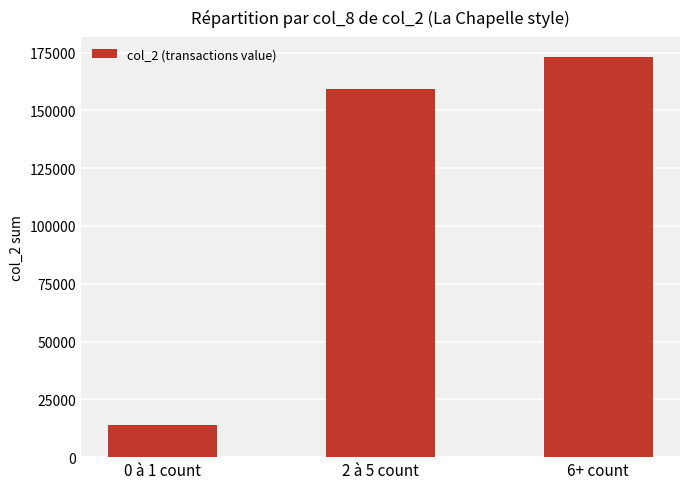

Between 0 à 1 count and 6+ count, which is larger?

6+ count